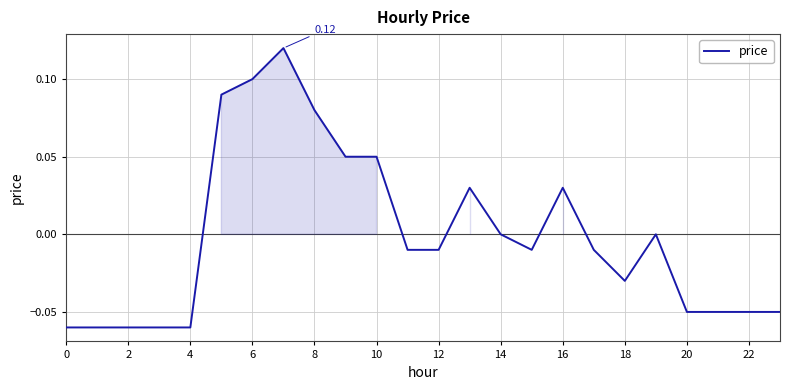

Is this an area chart (filled region under the line)?

Yes